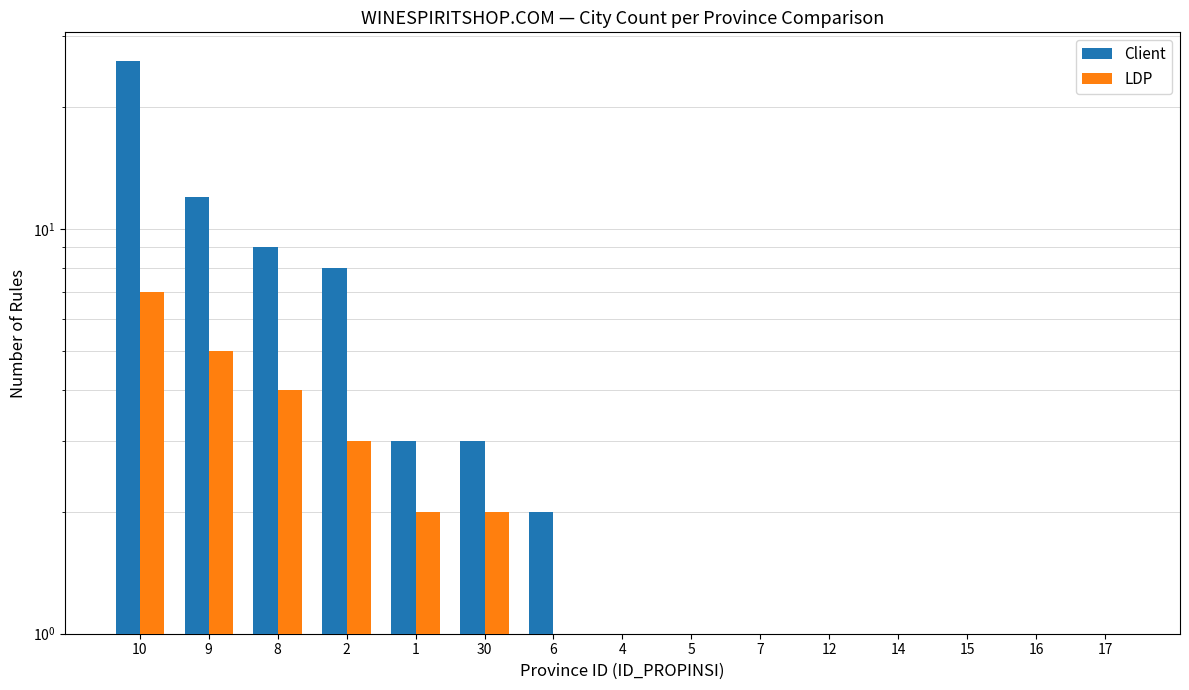

Count the LDP values in the range 0 to 3.

12